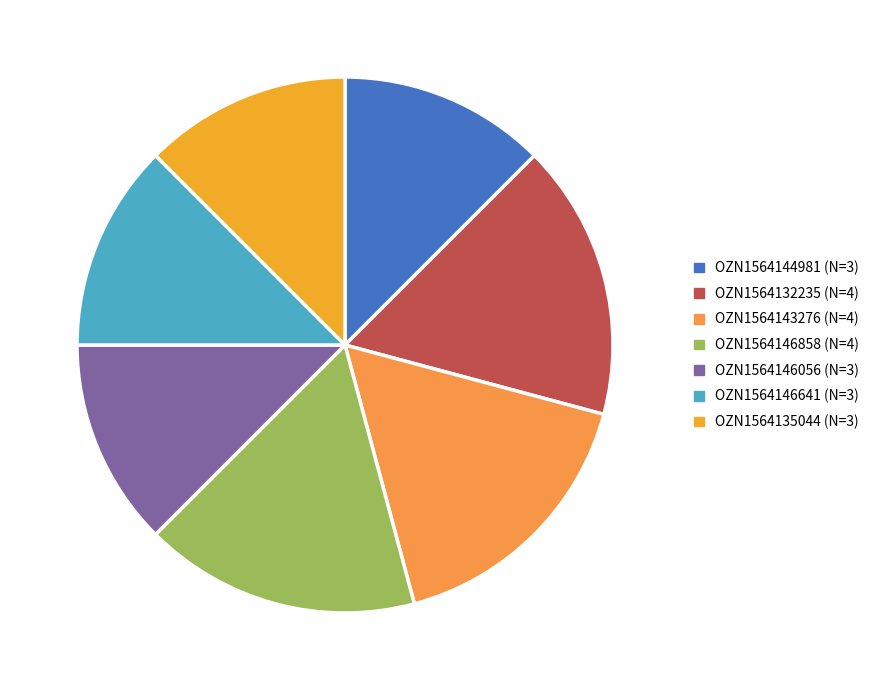

How many segments does this pie chart have?

7